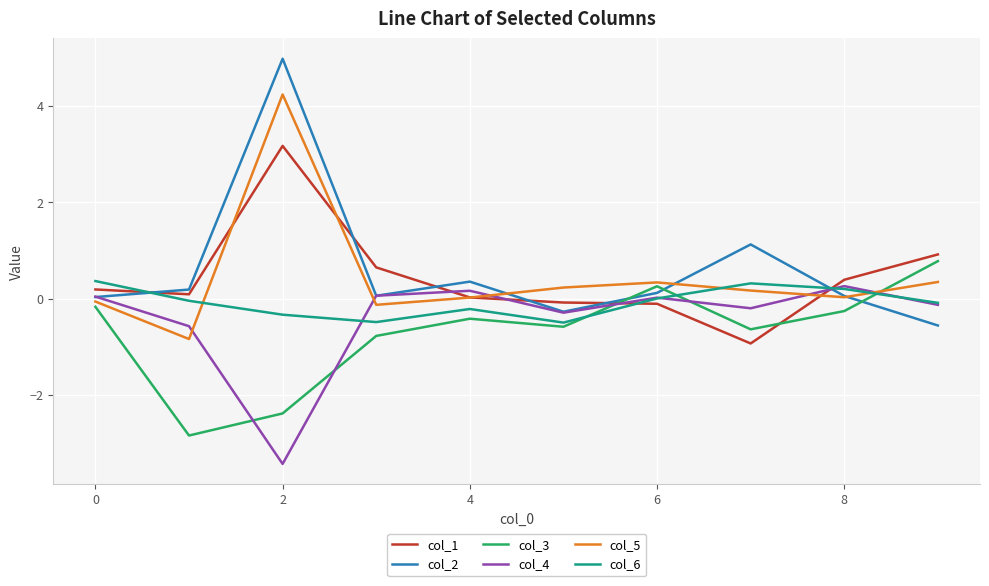

Which series has the largest range (max minus min)?

col_2